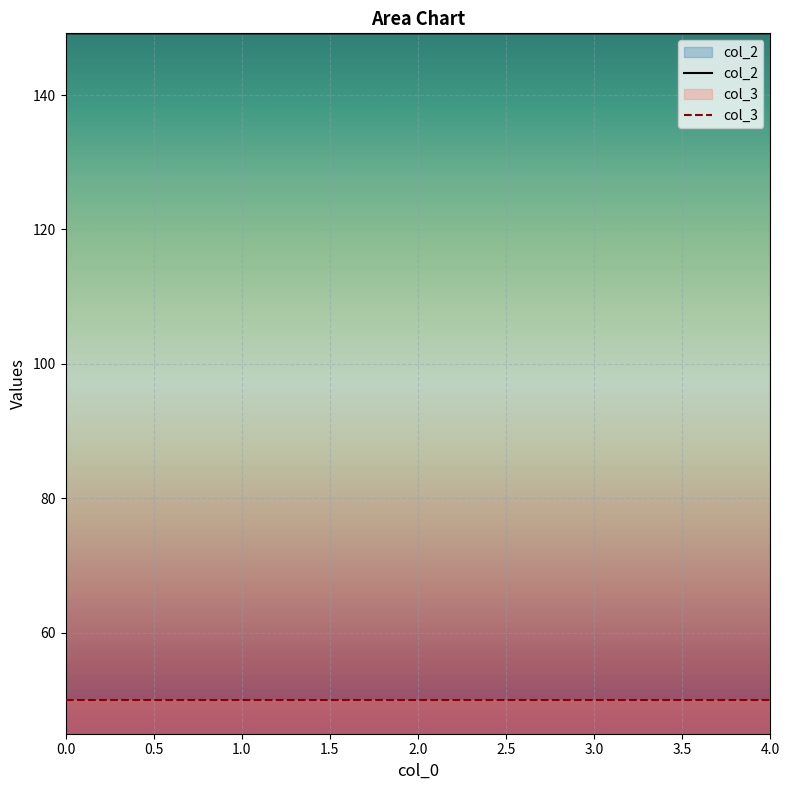

How many categories are shown in the chart?

5